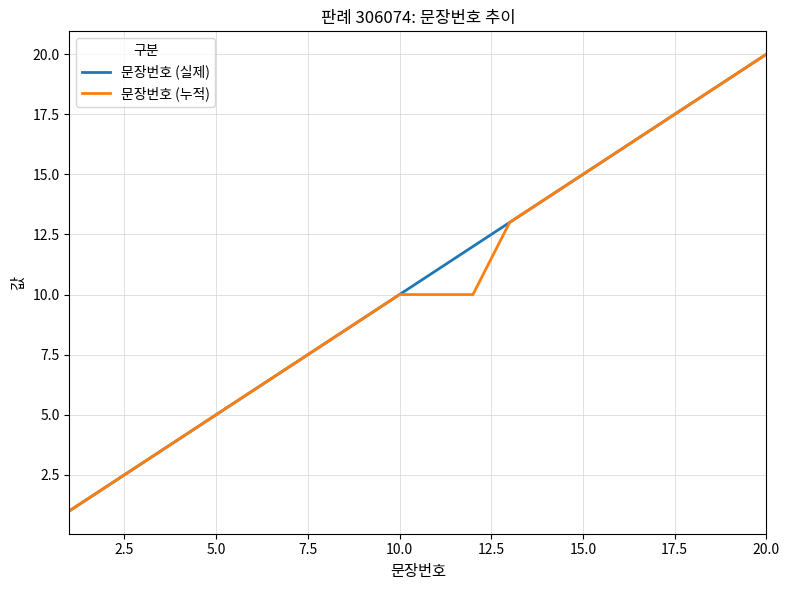

What is the difference between the maximum and minimum values in the 문장번호 (누적) series?

19